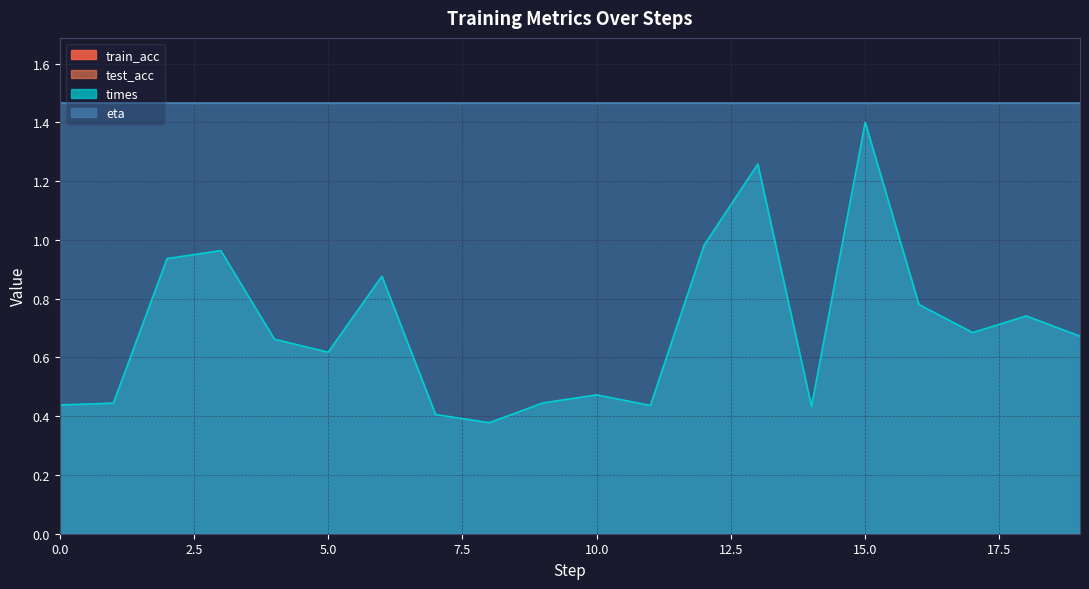

Reading right to left, list all the values displayed in this chart.

train_acc: 19=0.0	18=0.0	17=0.0	16=0.0	15=0.0	14=0.0	13=0.0	12=0.0	11=0.0	10=0.0	9=0.0	8=0.0	7=0.0	6=0.0	5=0.0	4=0.0	3=0.0	2=0.0	1=0.0	0=0.0
test_acc: 19=0.0	18=0.0	17=0.0	16=0.0	15=0.0	14=0.0	13=0.0	12=0.0	11=0.0	10=0.0	9=0.0	8=0.0	7=0.0	6=0.0	5=0.0	4=0.0	3=0.0	2=0.0	1=0.0	0=0.0
times: 19=0.7	18=0.7	17=0.7	16=0.8	15=1.4	14=0.4	13=1.3	12=1.0	11=0.4	10=0.5	9=0.4	8=0.4	7=0.4	6=0.9	5=0.6	4=0.7	3=1.0	2=0.9	1=0.4	0=0.4
eta: 19=1.5	18=1.5	17=1.5	16=1.5	15=1.5	14=1.5	13=1.5	12=1.5	11=1.5	10=1.5	9=1.5	8=1.5	7=1.5	6=1.5	5=1.5	4=1.5	3=1.5	2=1.5	1=1.5	0=1.5